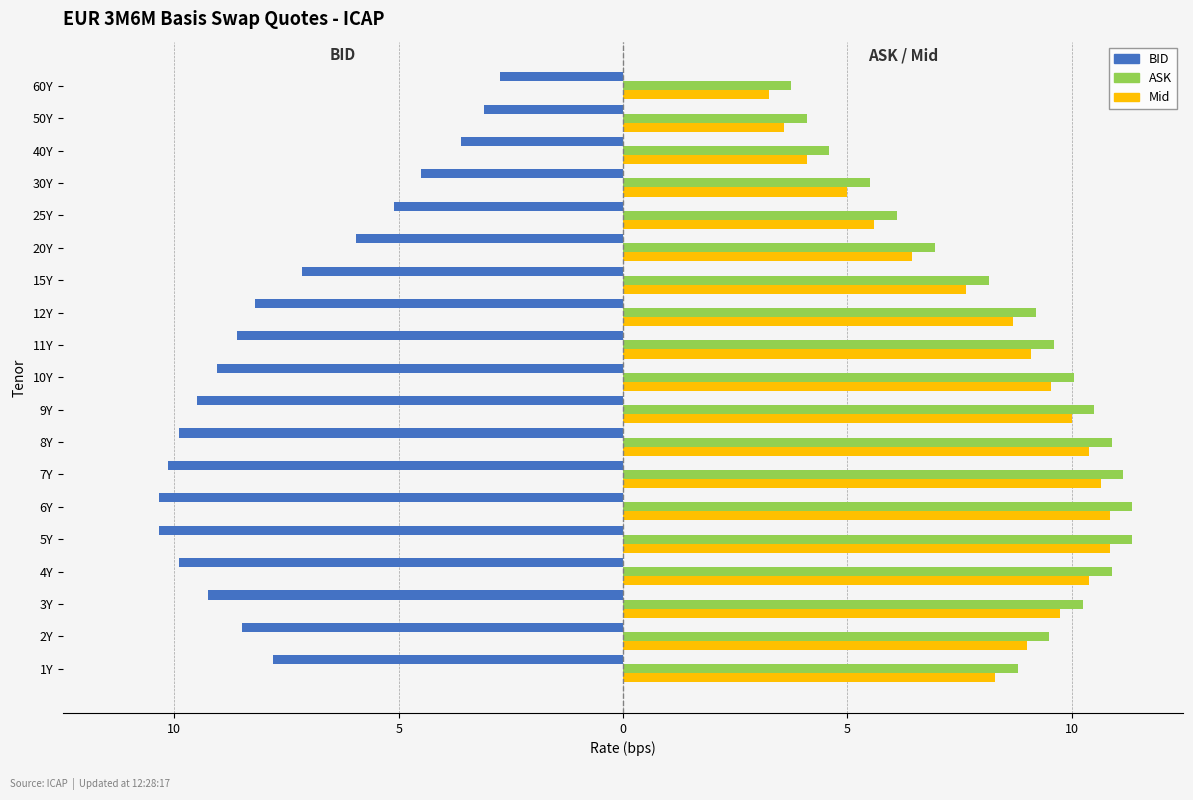

What are all the series names shown in the legend?

BID, ASK, Mid